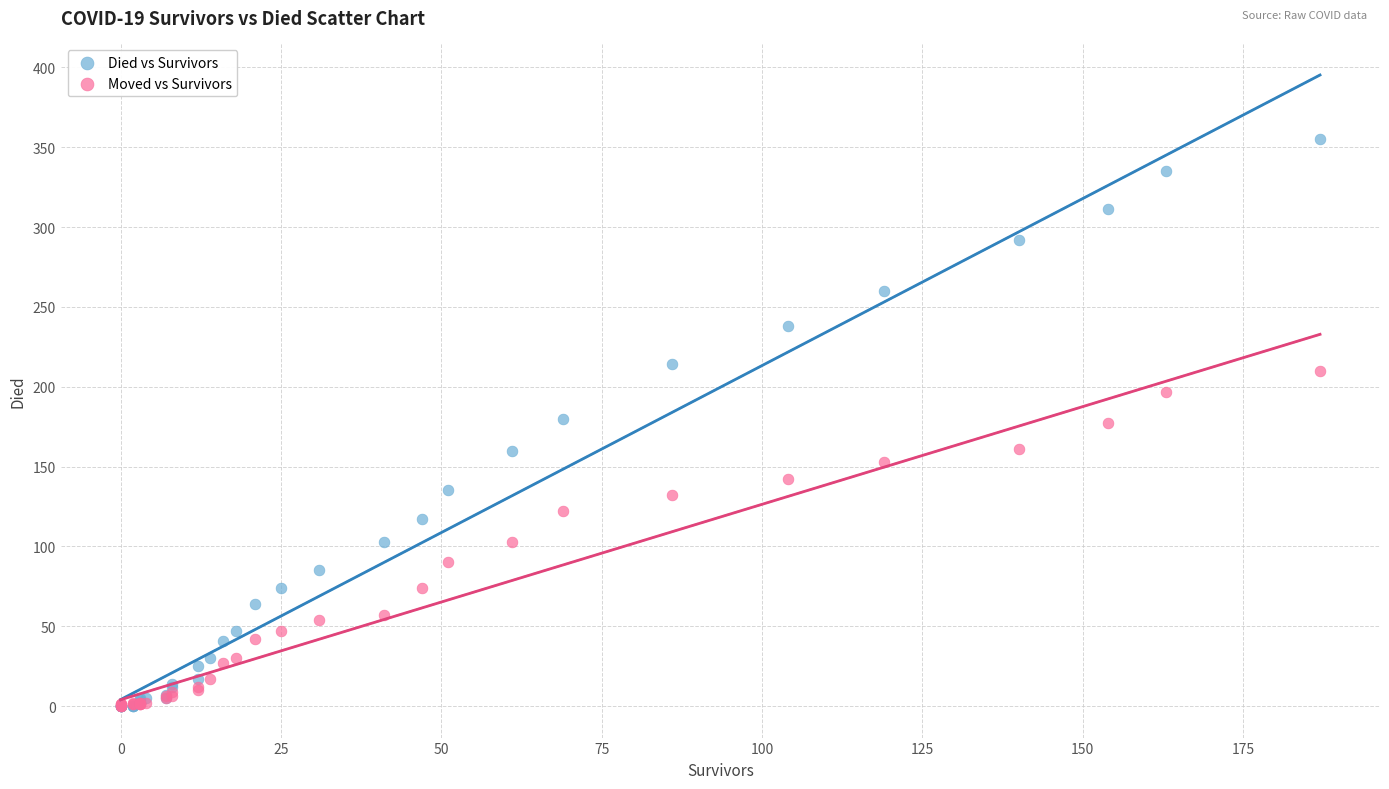

Which series reaches the maximum Y coordinate?

Died vs Survivors